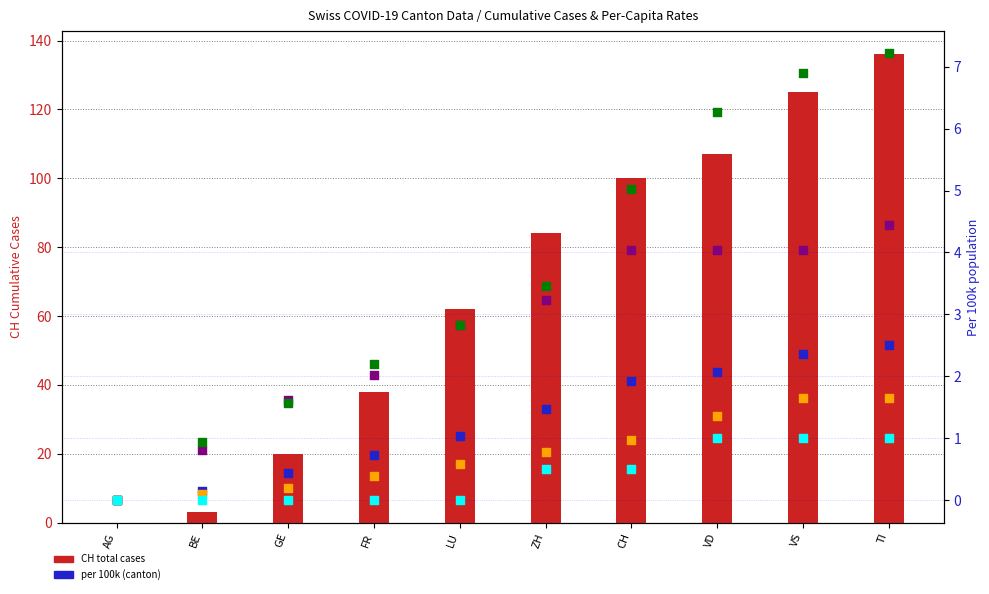

At how many categories does at least one series exceed 22?

7